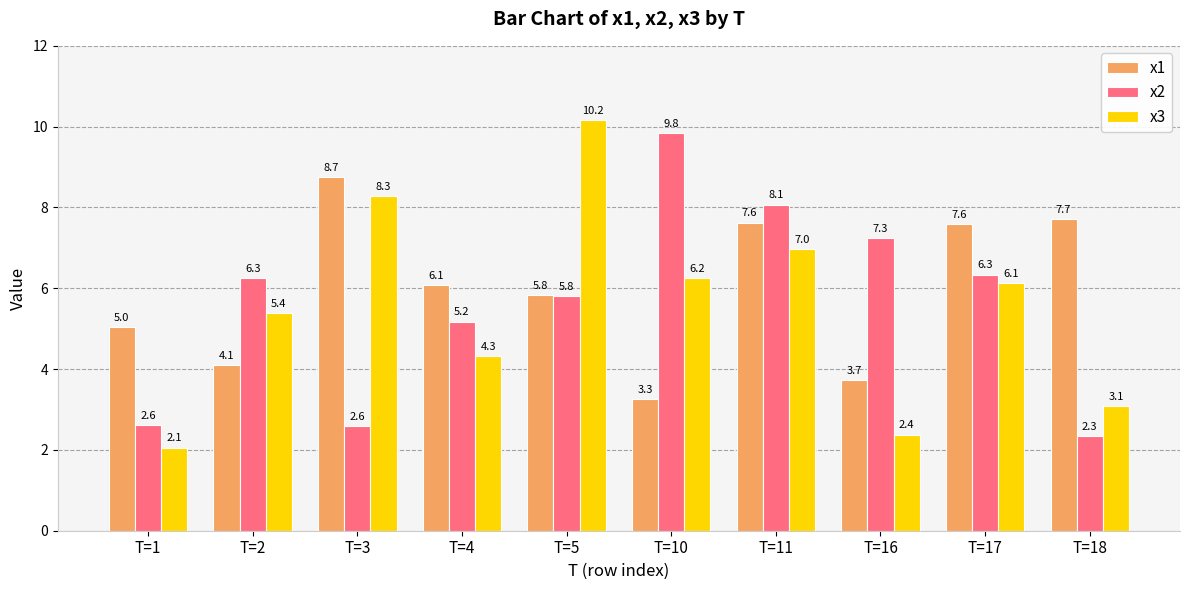

How many groups of bars are there?

10